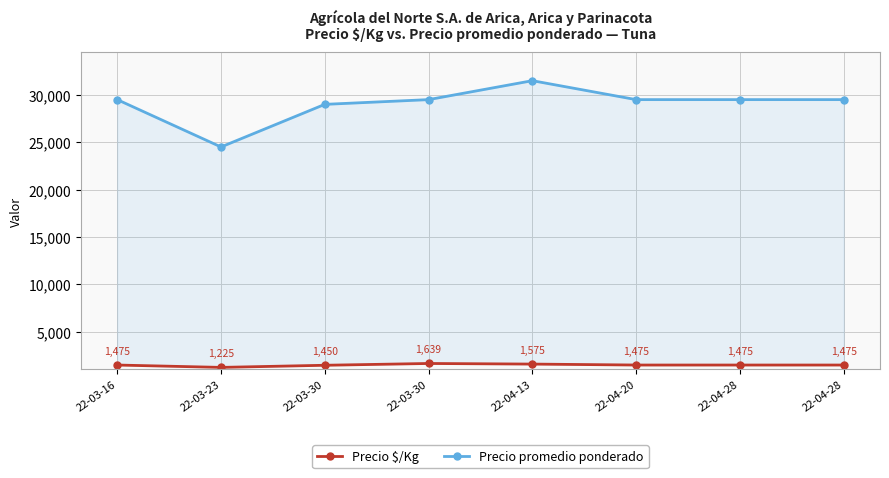

What is the average value of the Precio $/Kg series?

1474